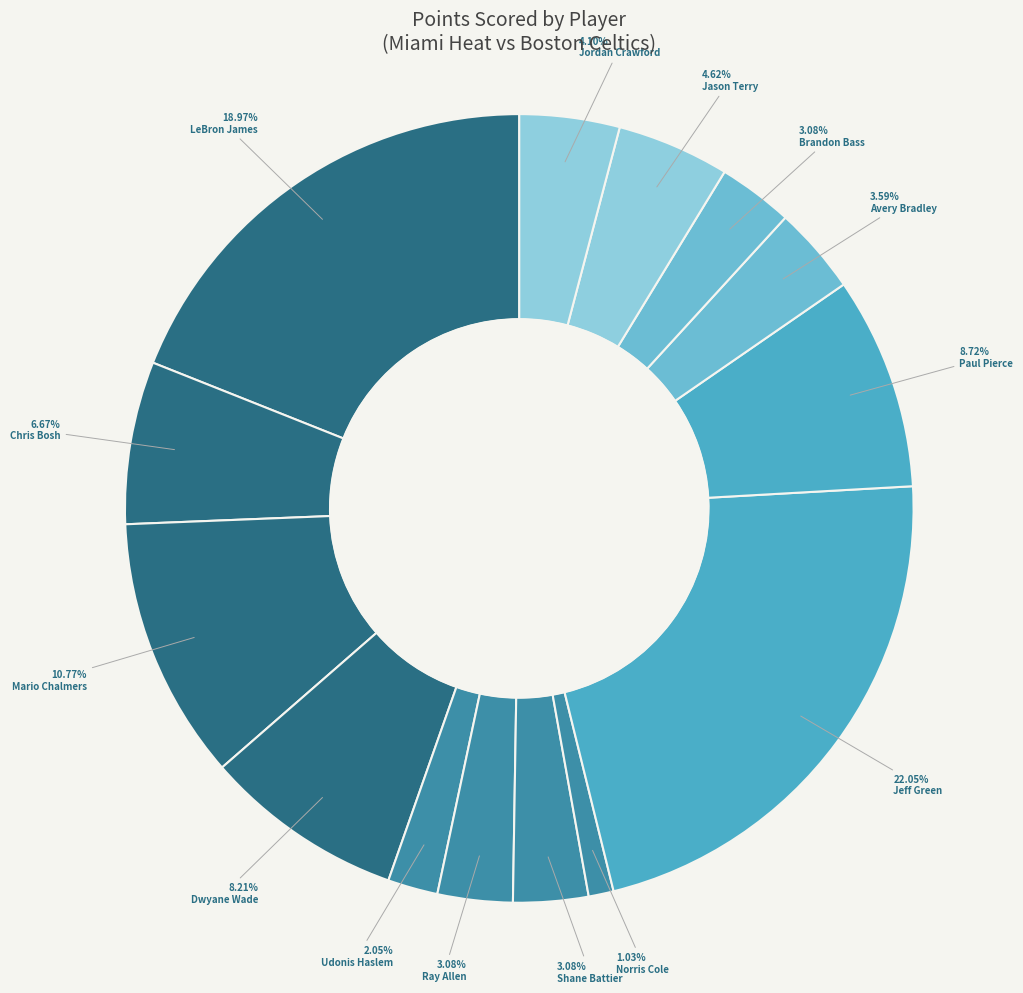

Approximately how many times larger is the value at Jason Terry compared to Ray Allen?

1.5